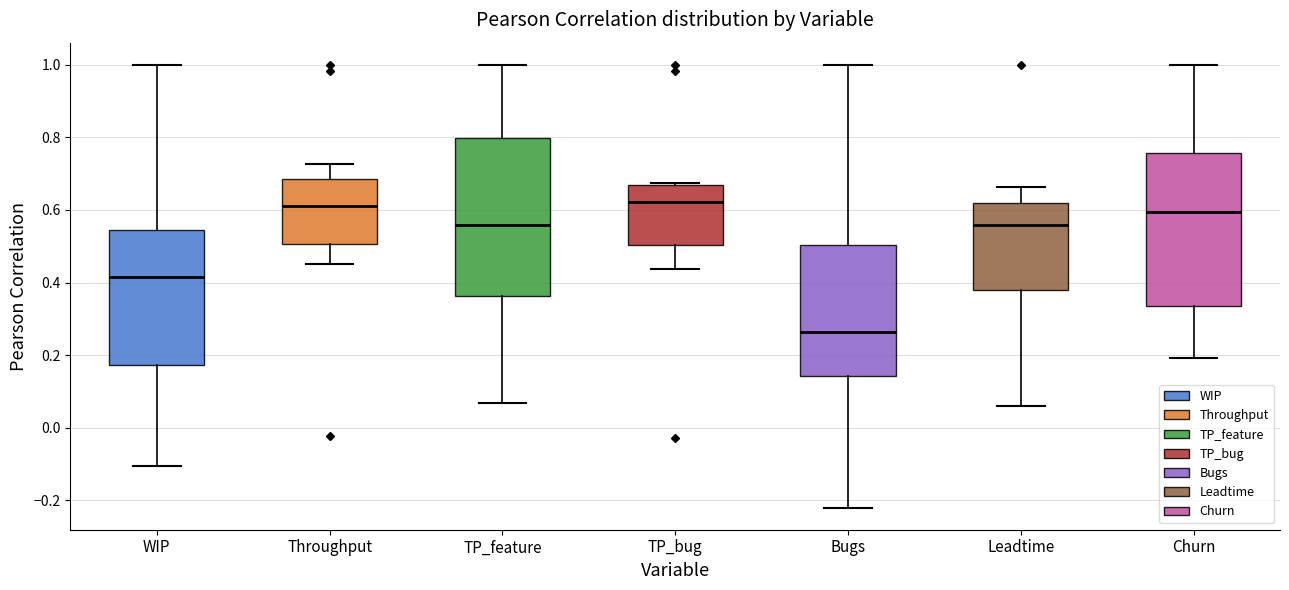

Reading left to right, transcribe this box plot: for each box, give where its median line is, the range the box spans, and where its two whiskers end, as read against the y-axis. The values are not printed on the chart, so give them approximately, as read against the axis.

WIP: median 0.42, box 0.18 to 0.54, whiskers -0.10 to 1.00
Throughput: median 0.62, box 0.50 to 0.68, whiskers 0.46 to 0.72
TP_feature: median 0.56, box 0.36 to 0.80, whiskers 0.06 to 1.00
TP_bug: median 0.62, box 0.50 to 0.66, whiskers 0.44 to 0.68
Bugs: median 0.26, box 0.14 to 0.50, whiskers -0.22 to 1.00
Leadtime: median 0.56, box 0.38 to 0.62, whiskers 0.06 to 0.66
Churn: median 0.60, box 0.34 to 0.76, whiskers 0.20 to 1.00